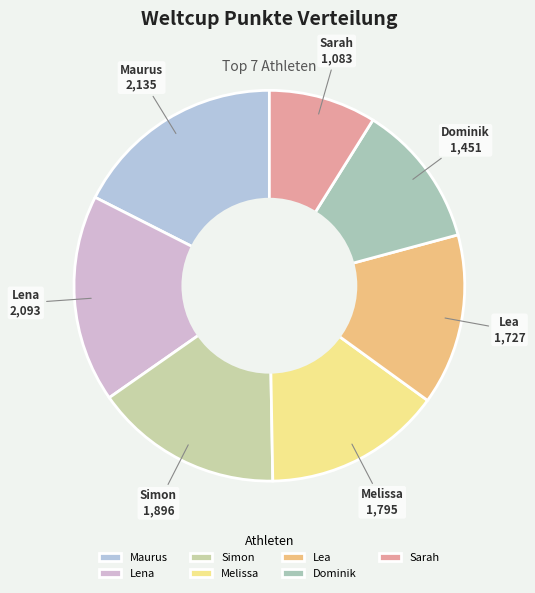

True or false: Dominik accounts for 12% of the total.

True